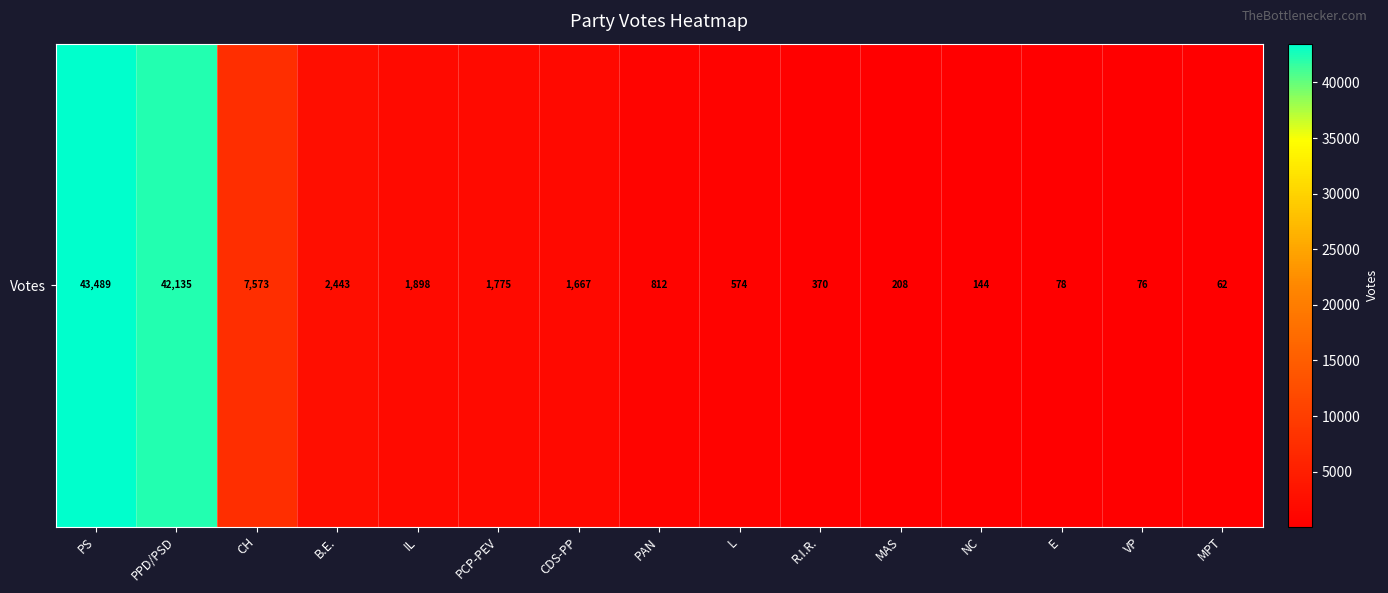

Approximately how many times larger is the value at PPD/PSD compared to MPT?

679.6